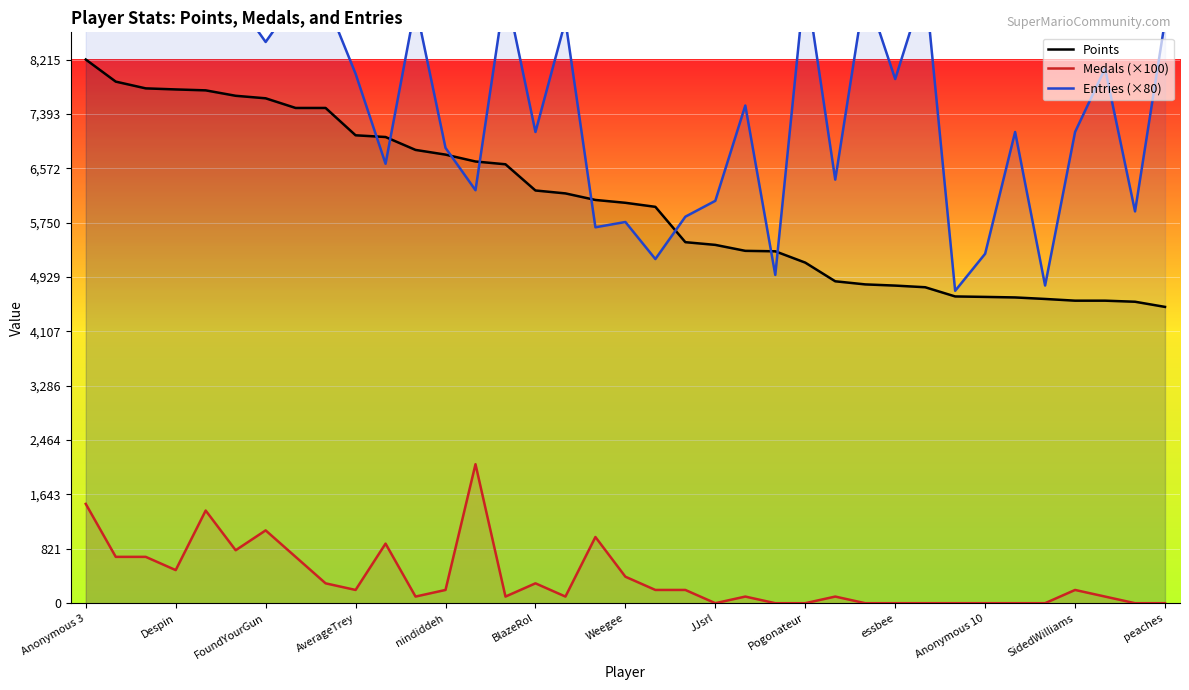

What are all the series names shown in the legend?

Points, Medals (×100), Entries (×80)